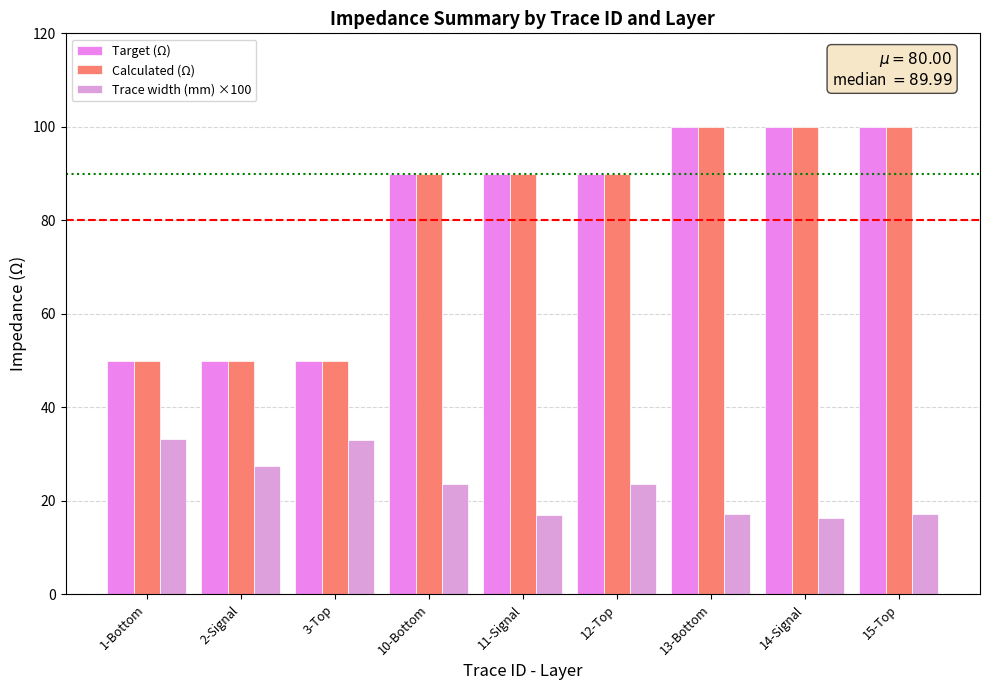

How many bars are there in each group?

3